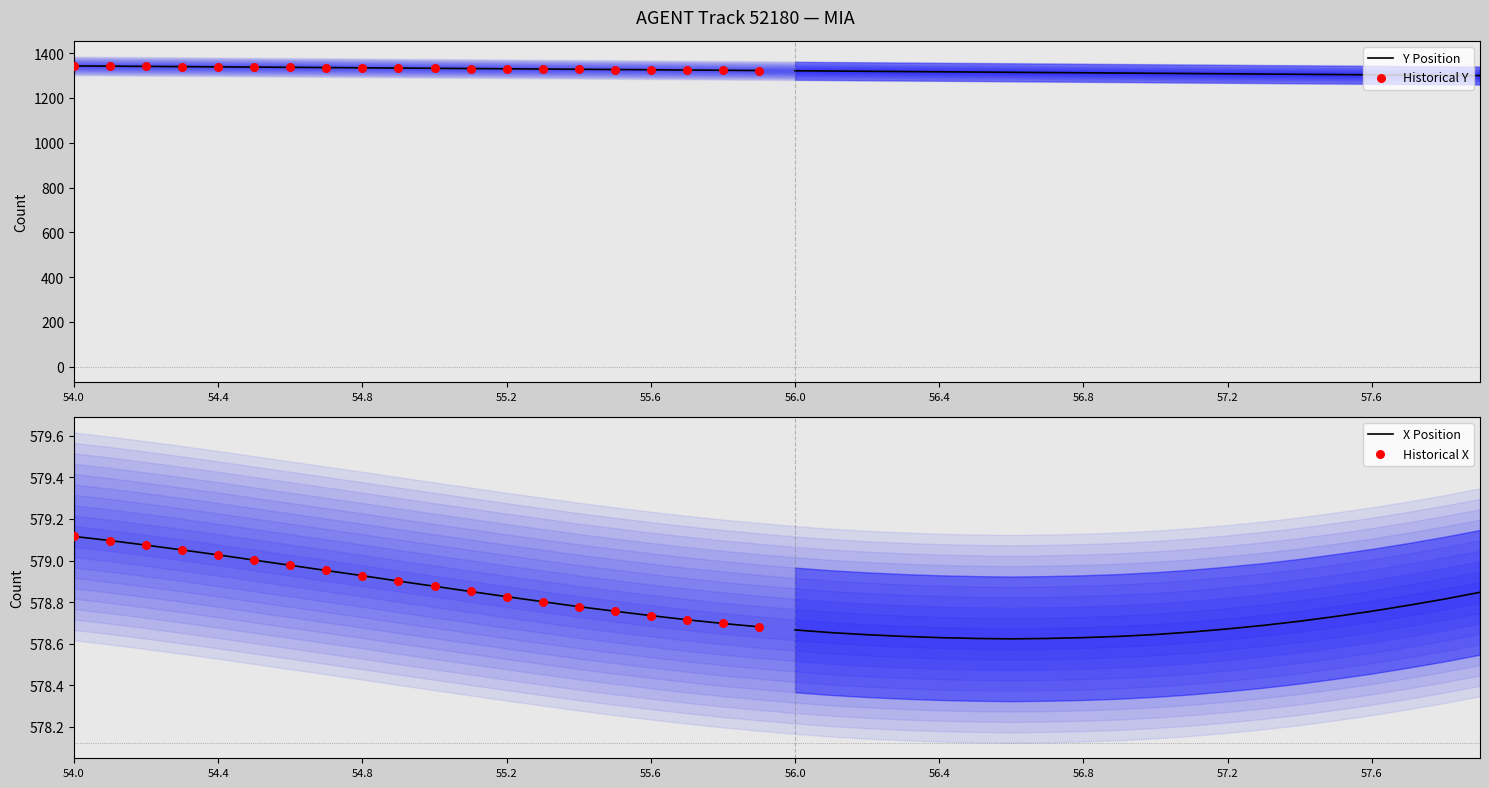

What are all the series names shown in the legend?

Y Position, Historical Y, X Position, Historical X